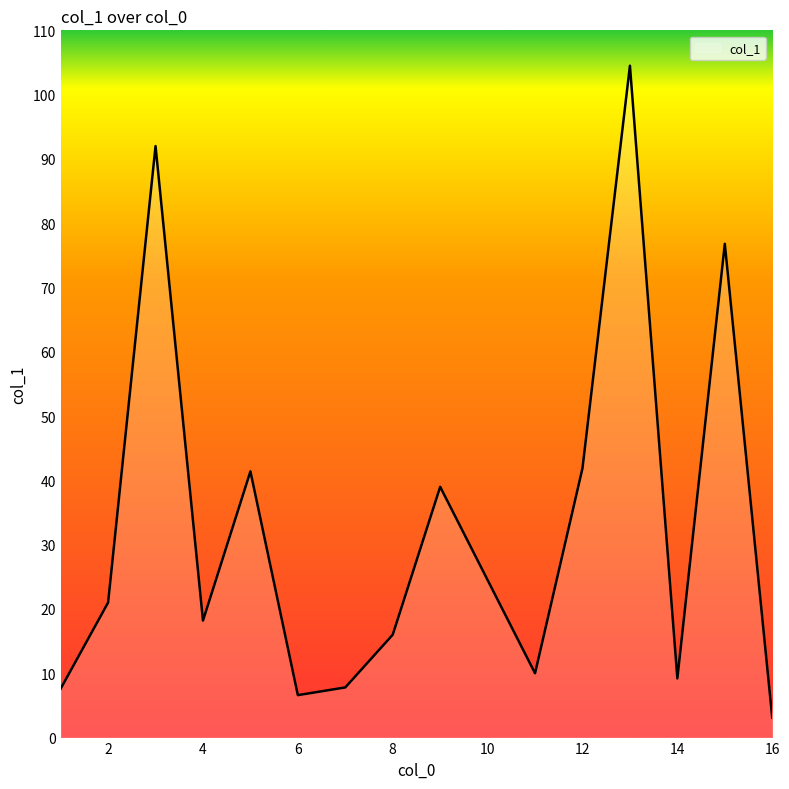

What is the maximum value shown in the chart?

104.5